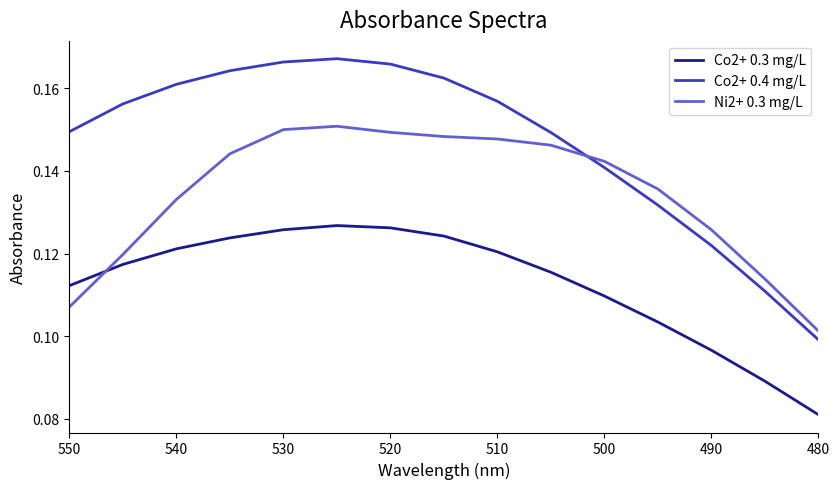

What is the value of the Co2+ 0.3 mg/L point at the 7th from the left?

0.1